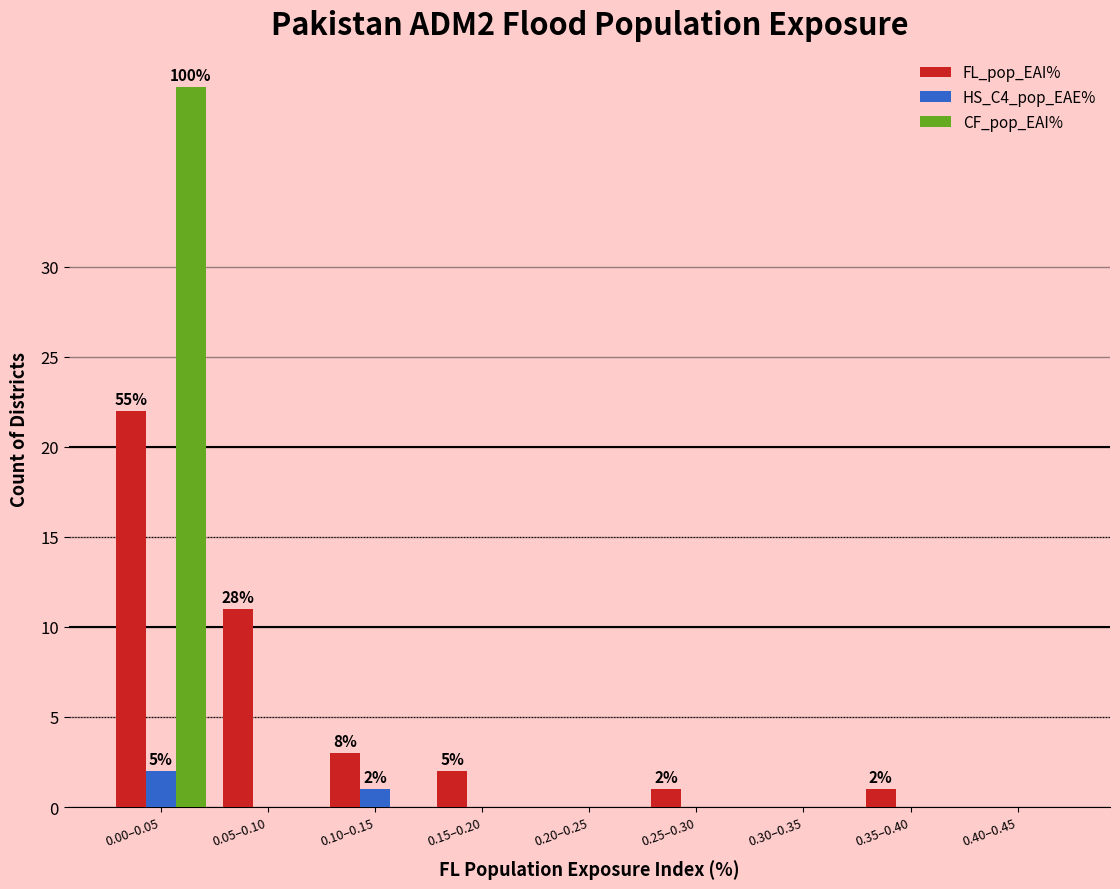

Reading right to left, extract all data points from this chart.

FL_pop_EAI%: 0.40–0.45=0	0.35–0.40=1	0.30–0.35=0	0.25–0.30=1	0.20–0.25=0	0.15–0.20=2	0.10–0.15=3	0.05–0.10=11	0.00–0.05=22
HS_C4_pop_EAE%: 0.40–0.45=0	0.35–0.40=0	0.30–0.35=0	0.25–0.30=0	0.20–0.25=0	0.15–0.20=0	0.10–0.15=1	0.05–0.10=0	0.00–0.05=2
CF_pop_EAI%: 0.40–0.45=0	0.35–0.40=0	0.30–0.35=0	0.25–0.30=0	0.20–0.25=0	0.15–0.20=0	0.10–0.15=0	0.05–0.10=0	0.00–0.05=40